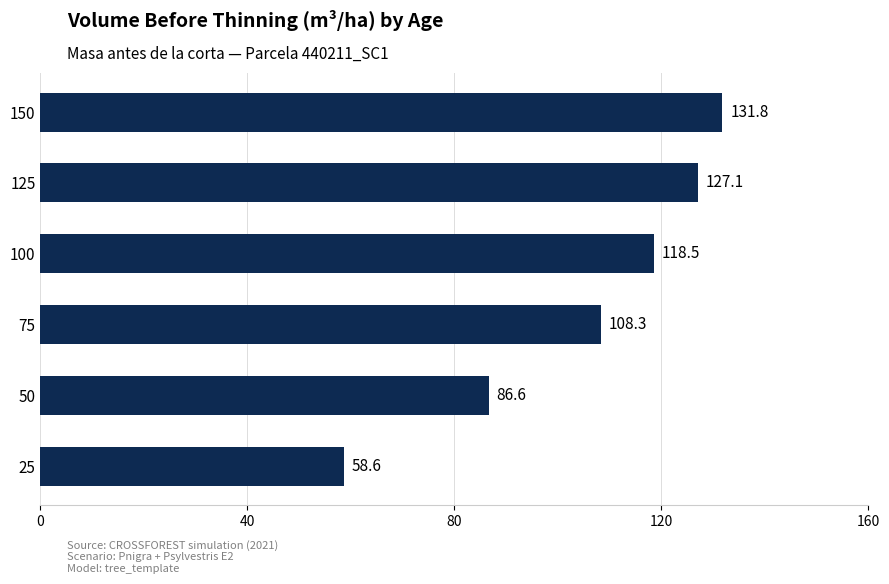

What is the difference between the second highest and second lowest values?

40.4